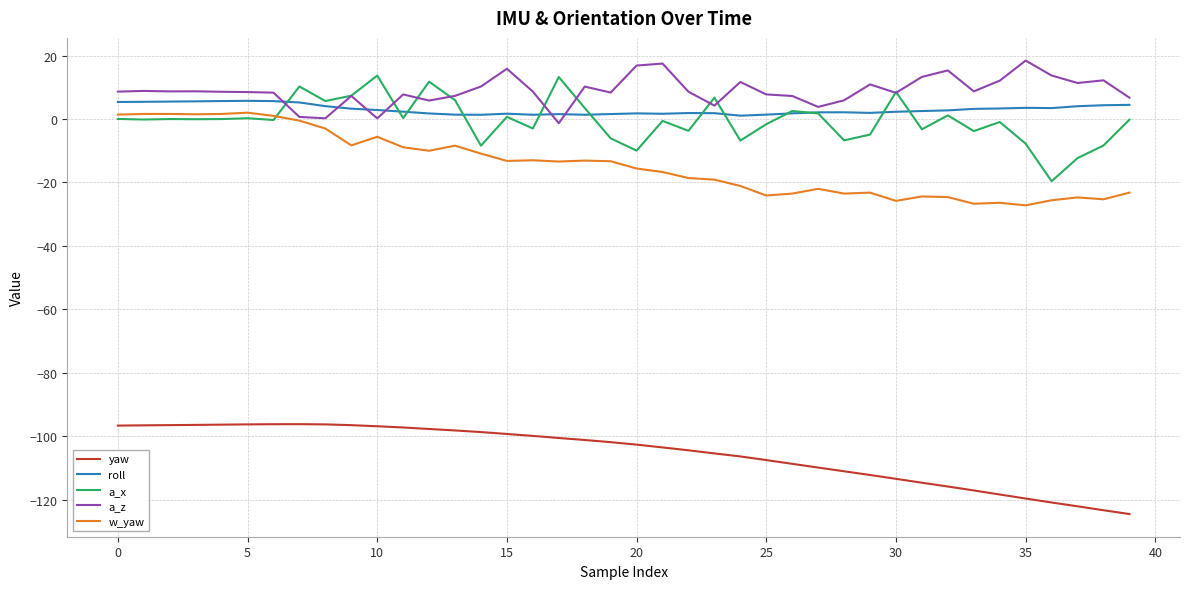

True or false: yaw and w_yaw intersect in this chart.

False